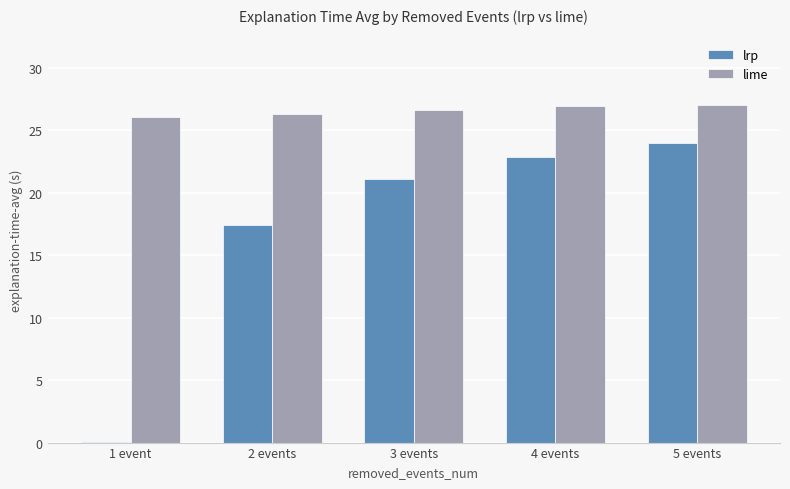

What is the maximum value for lime?

27.0